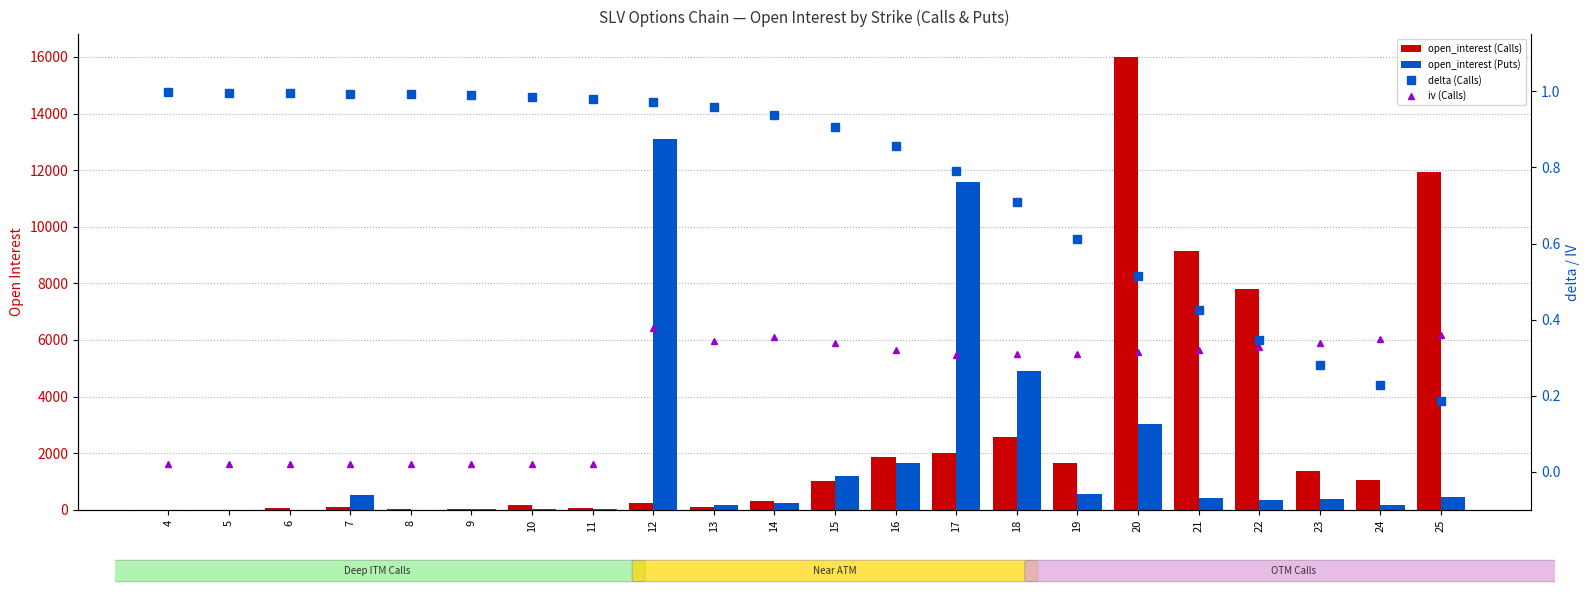

What is the spread (max minus min) of values at 11?

66.0